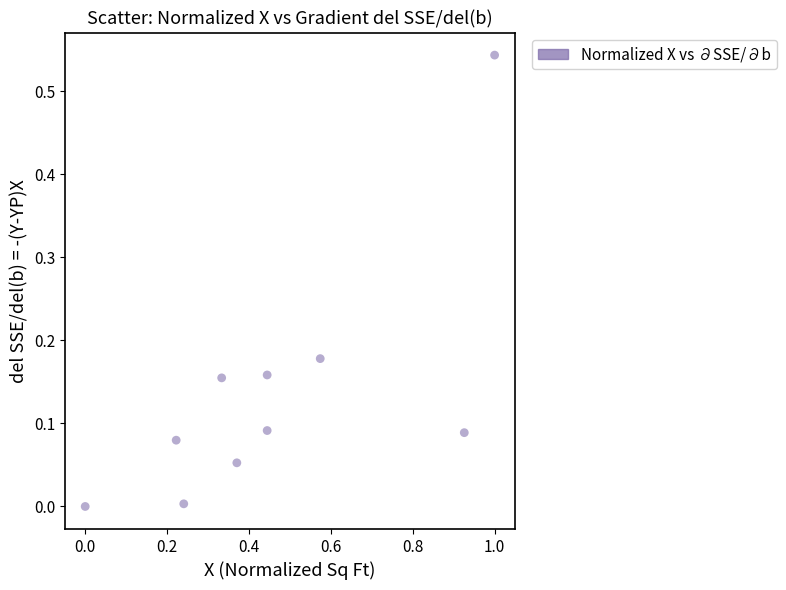

What is the range of X values (max minus min)?

1.0